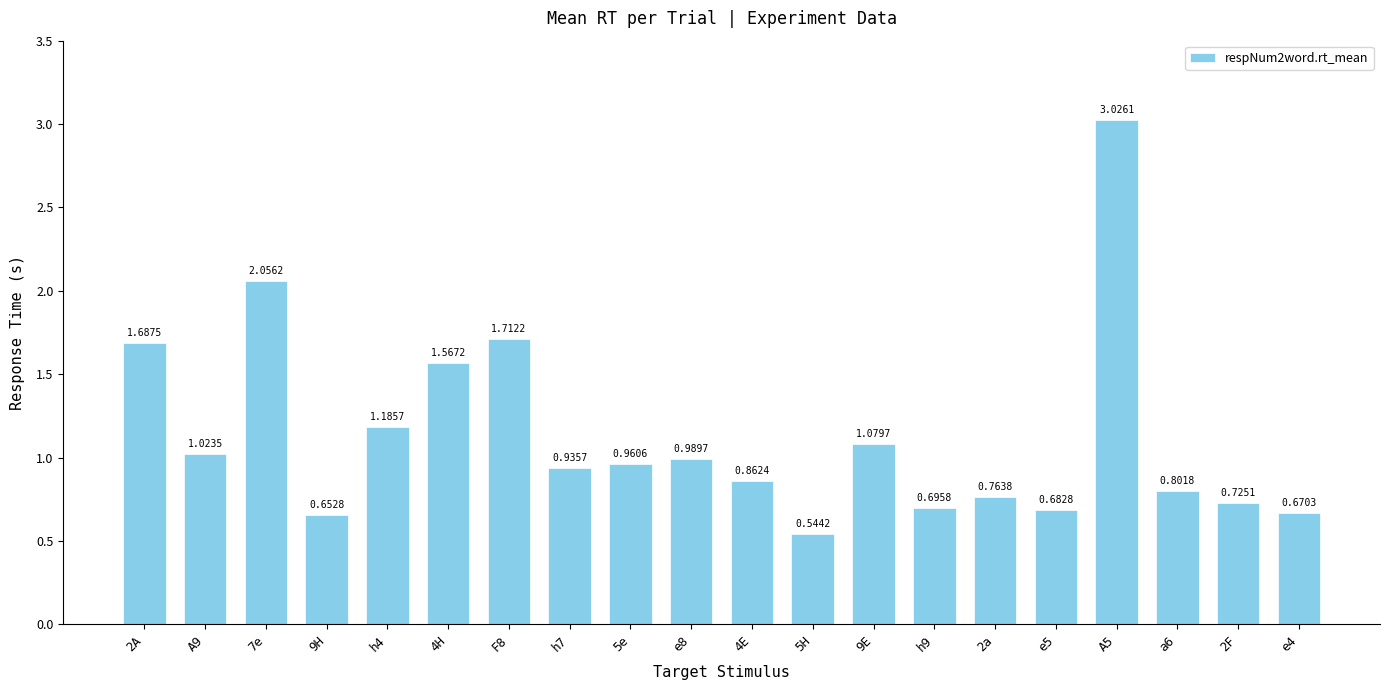

Where is the data nearest to the value 1?

e8